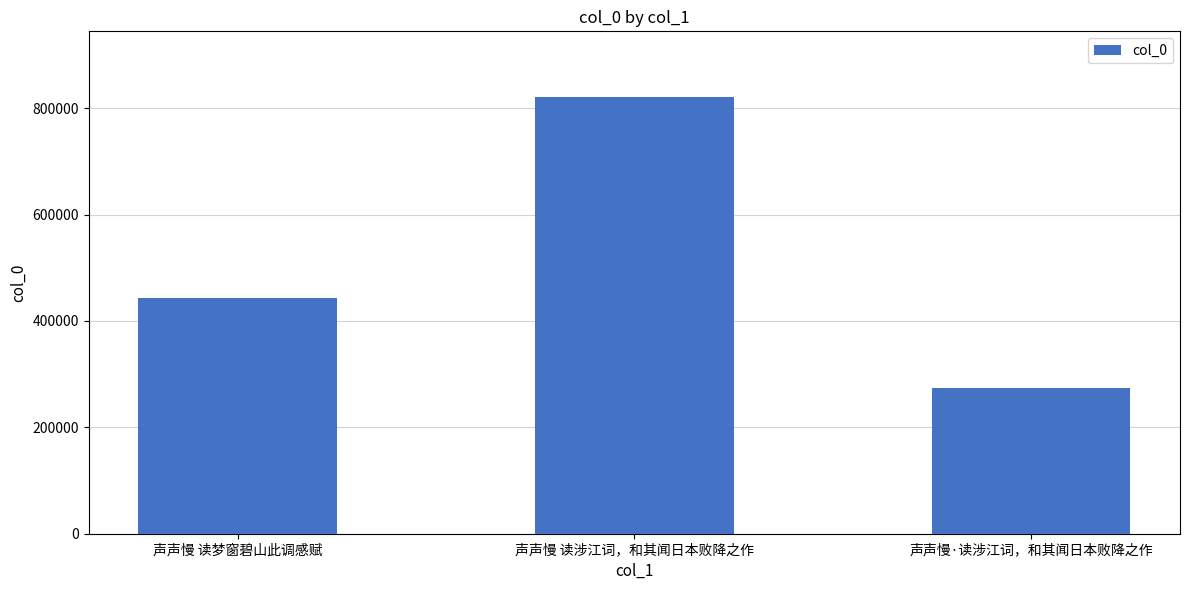

List the labels in order of value, smallest first.

声声慢·读涉江词，和其闻日本败降之作, 声声慢 读梦窗碧山此调感赋, 声声慢 读涉江词，和其闻日本败降之作